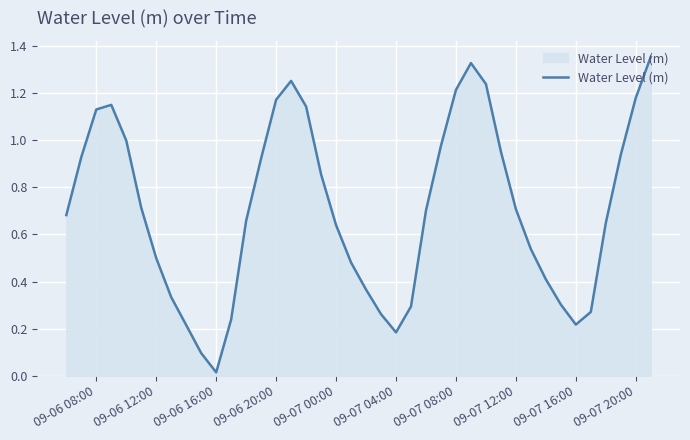

Does the chart have visible grid lines?

Yes